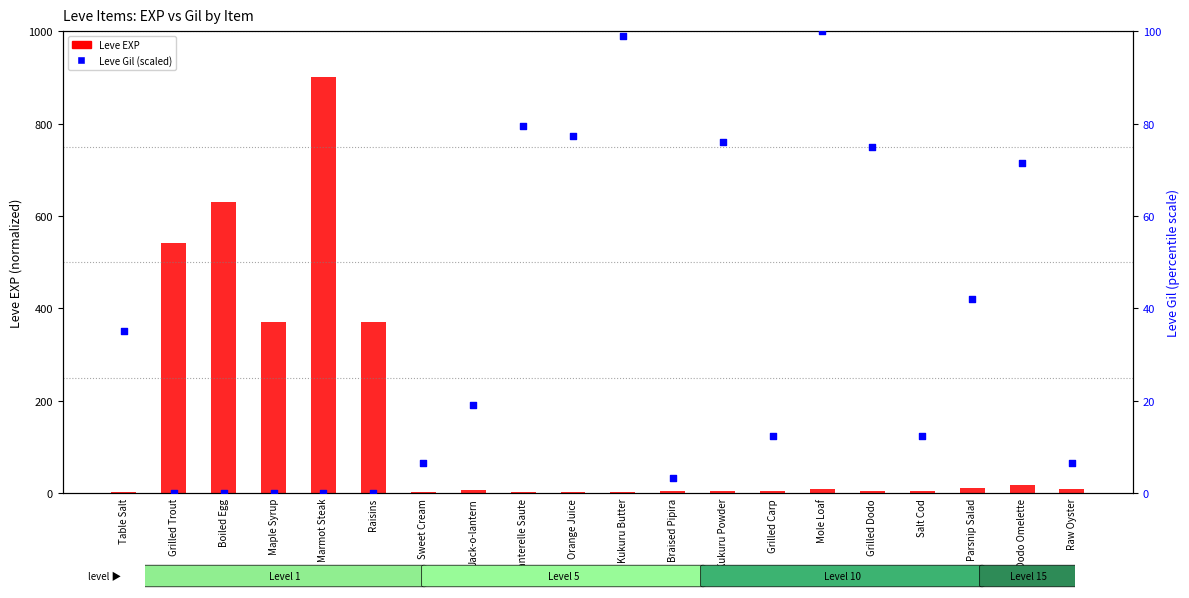

What is the change in value from Parsnip Salad to Dodo Omelette?

+29.6